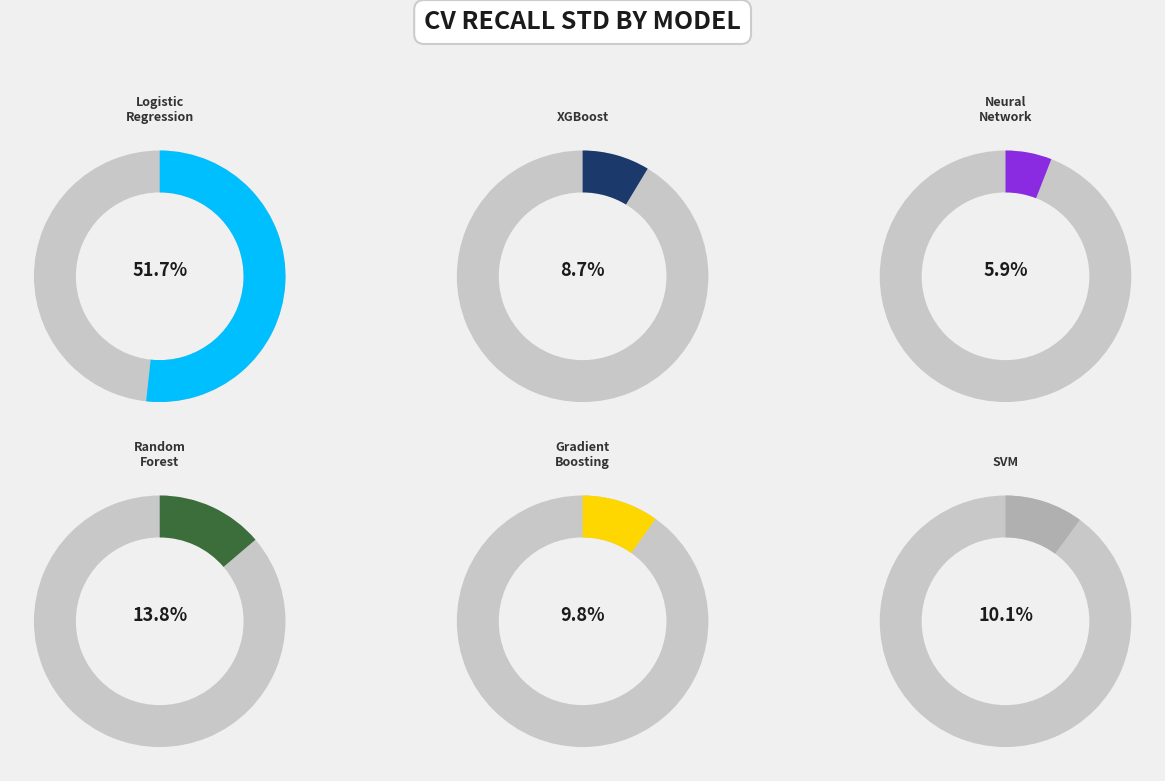

Is there any slice that represents more than half of the pie?

Yes